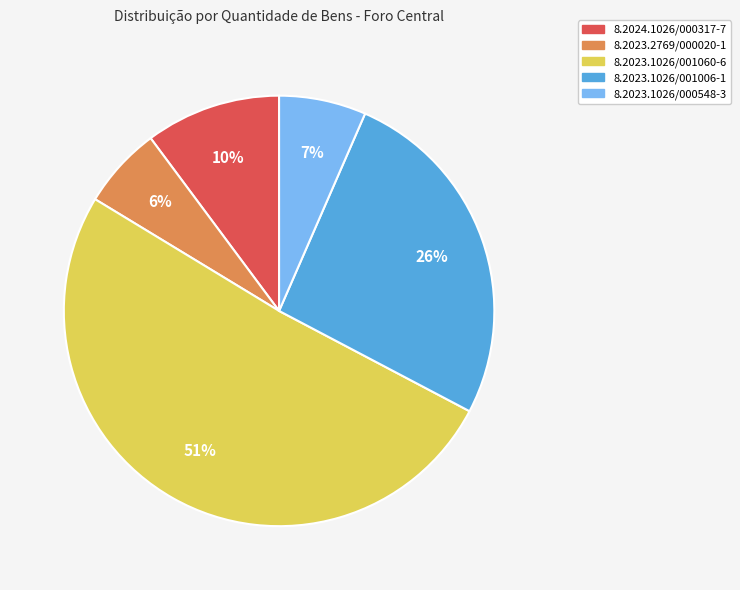

Combined, do 8.2023.2769/000020-1 and 8.2024.1026/000317-7 account for over 50%?

No